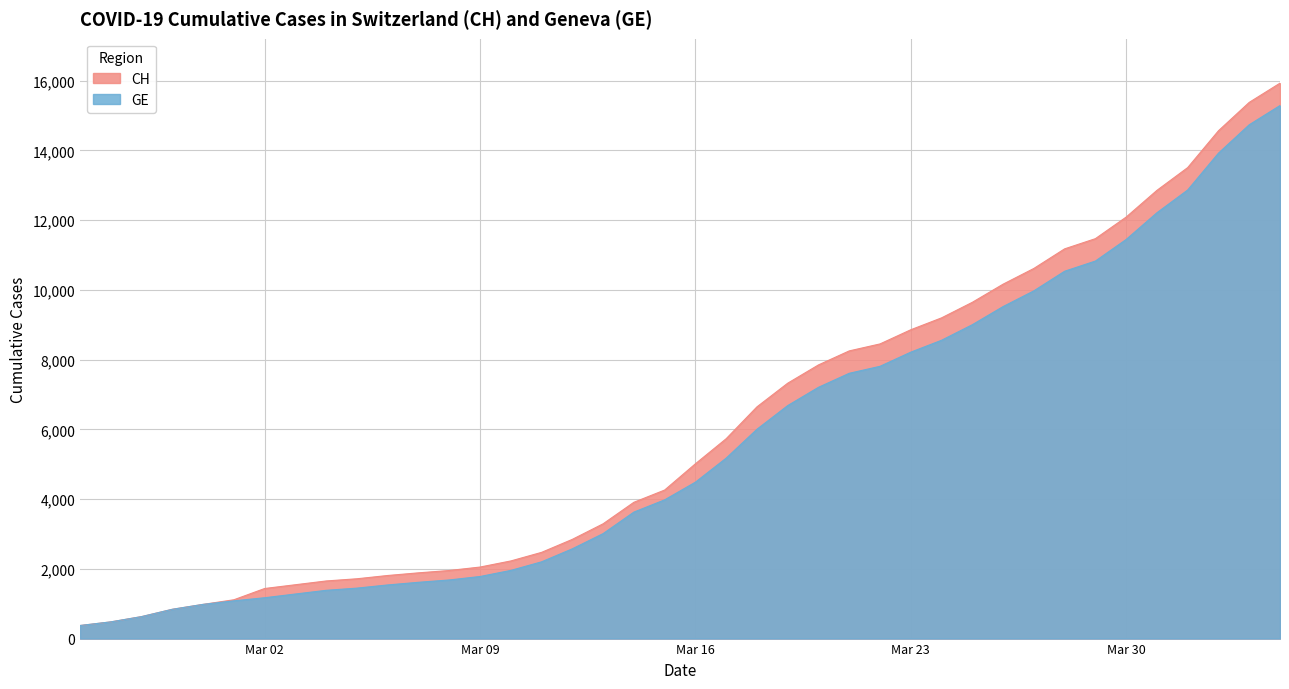

What is the minimum value shown in the chart?

375